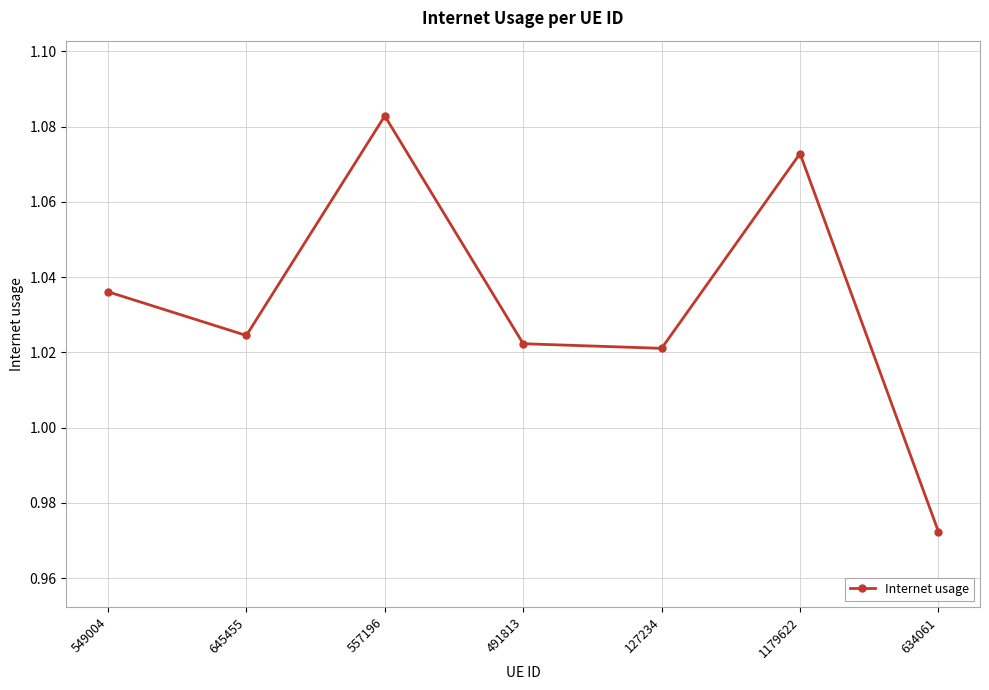

List the labels in order of value, smallest first.

634061, 127234, 491813, 645455, 549004, 1179622, 557196